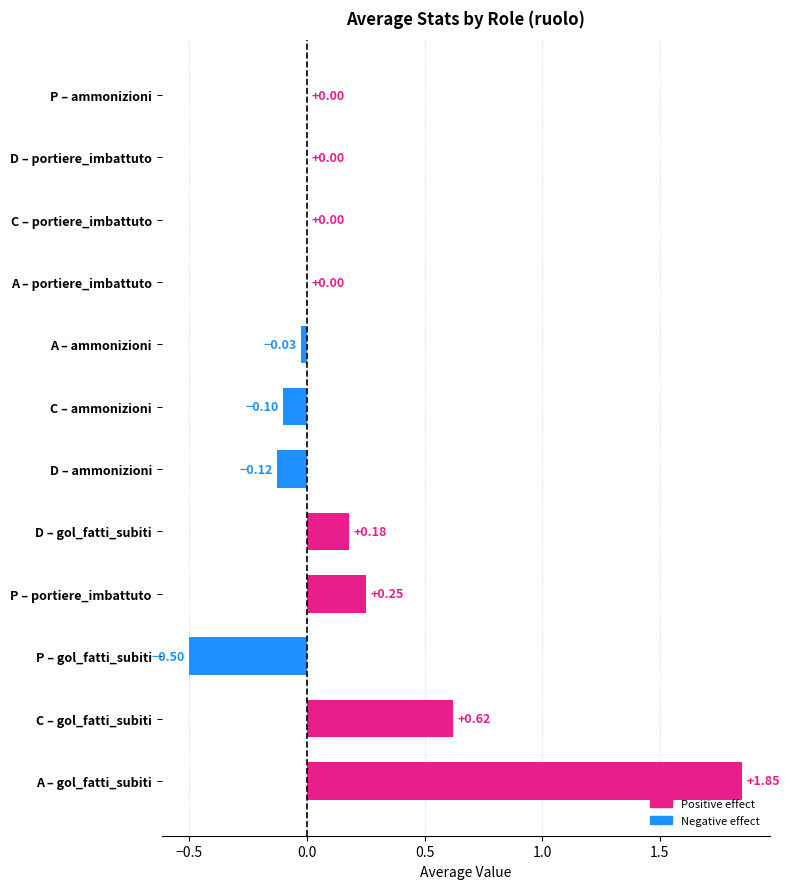

Between D – ammonizioni and D – portiere_imbattuto, which is larger?

D – portiere_imbattuto